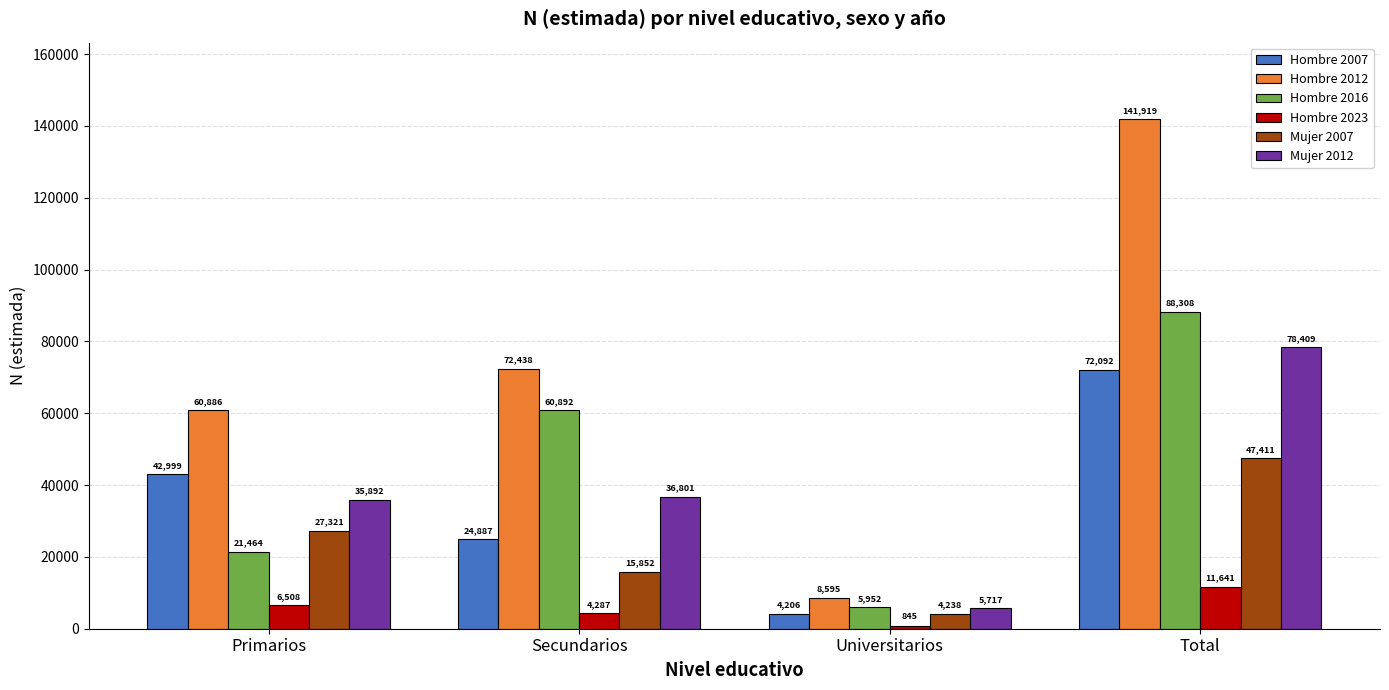

What is the spread (max minus min) of values at Total?

130278